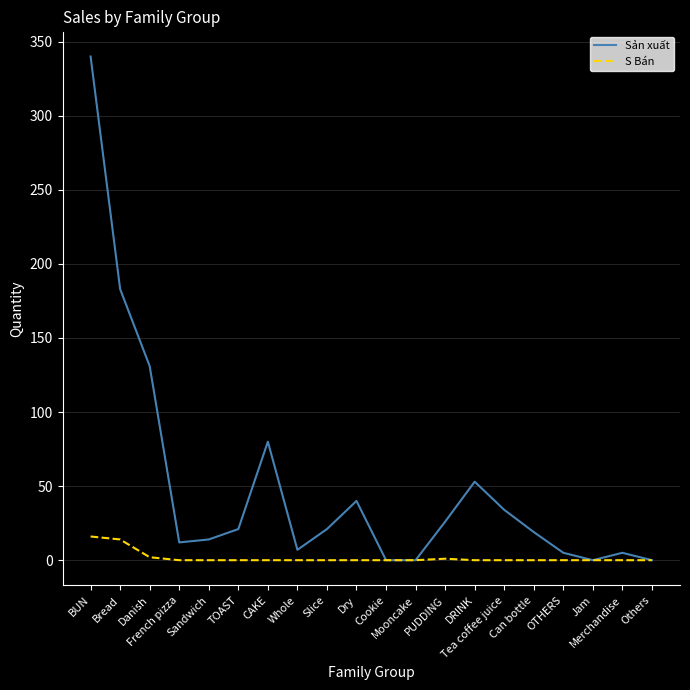

List the series in order of their peak value, highest first.

Sản xuất, S Bán